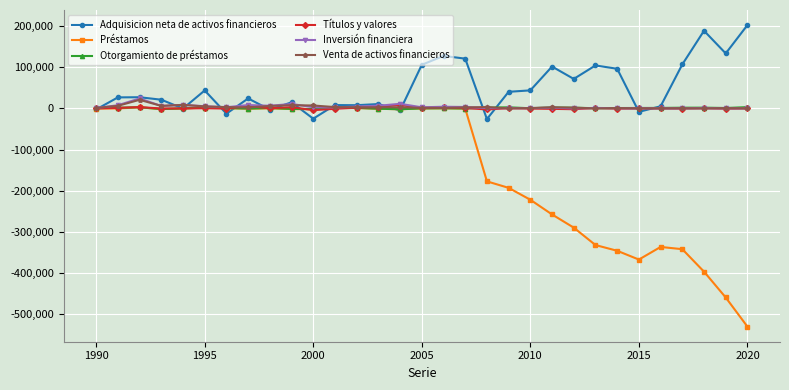

Which series has the widest spread of values?

Préstamos